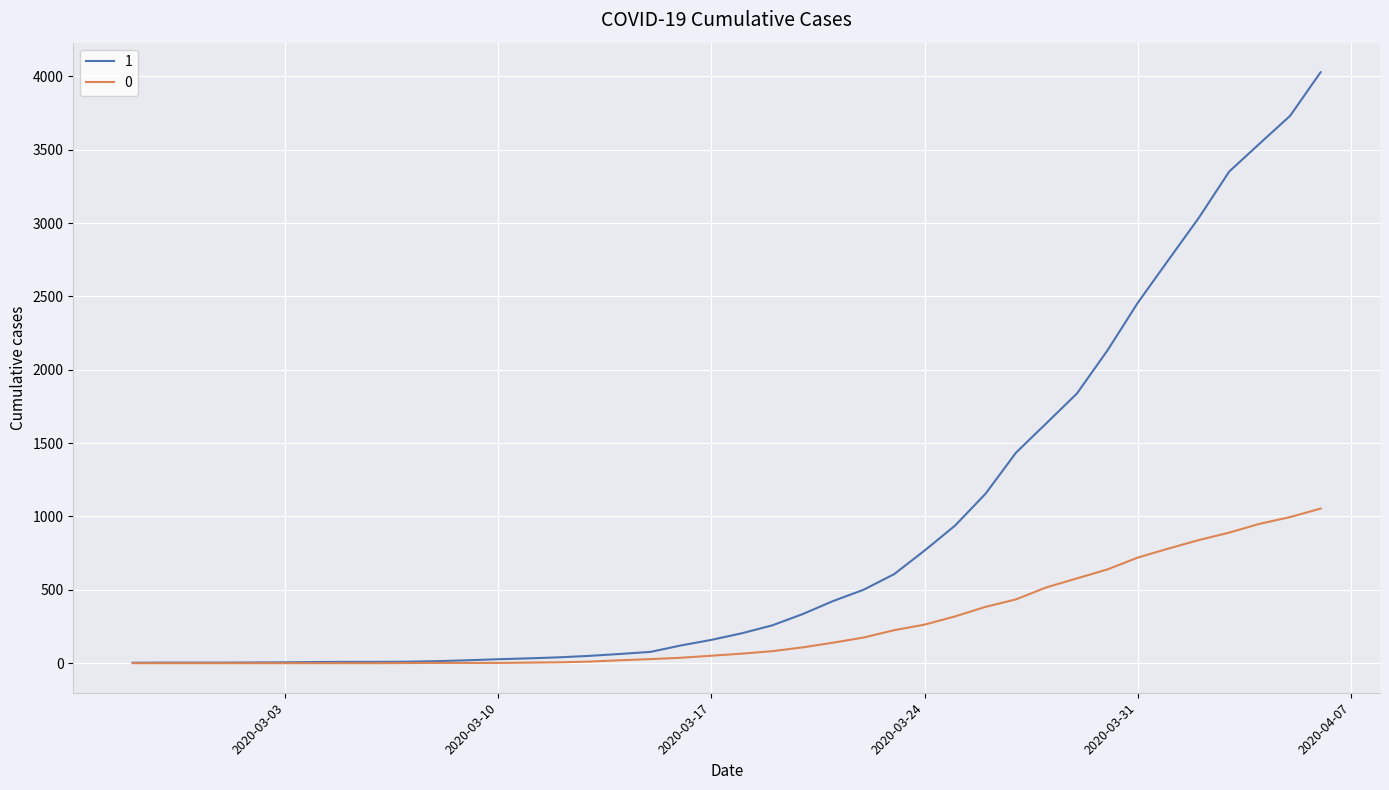

List the series in order of their overall mean, lowest first.

0, 1